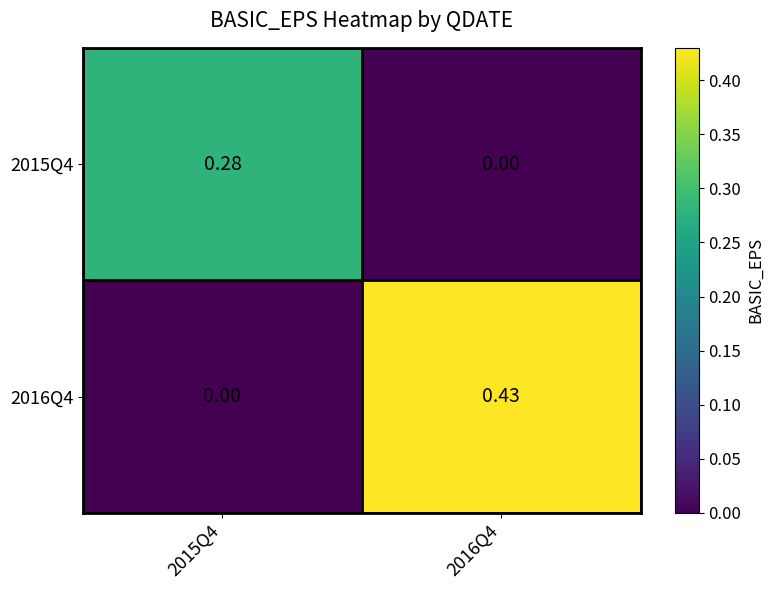

List the series in order of their overall mean, lowest first.

2015Q4, 2016Q4